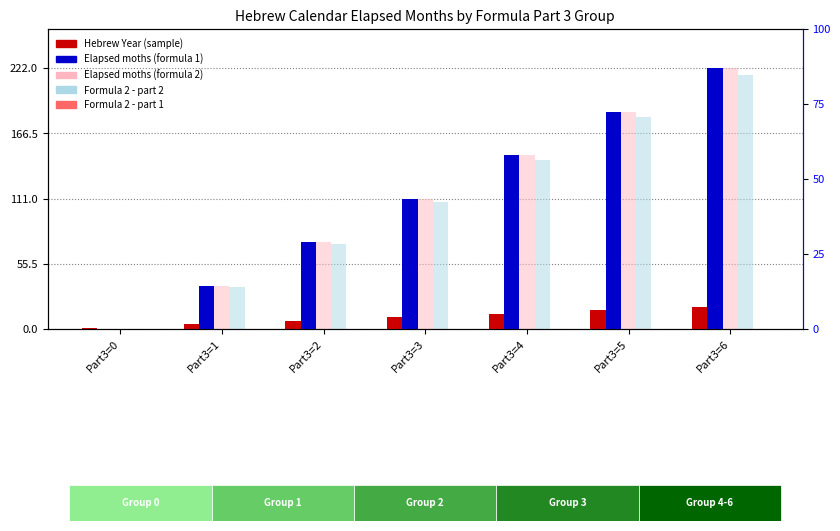

Which category has the lowest value in the Hebrew Year (sample) series?

Part3=0